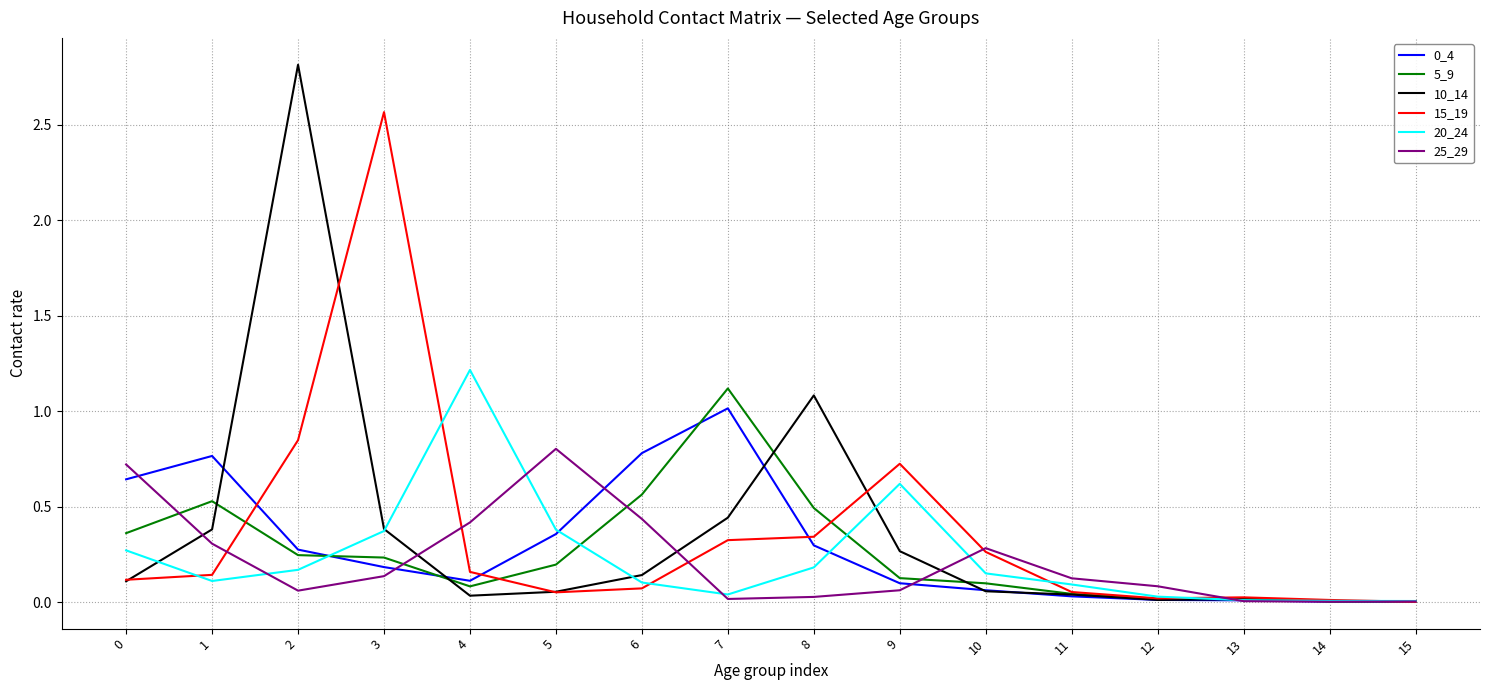

True or false: 10_14 has a value of 0.5 at 1.

False